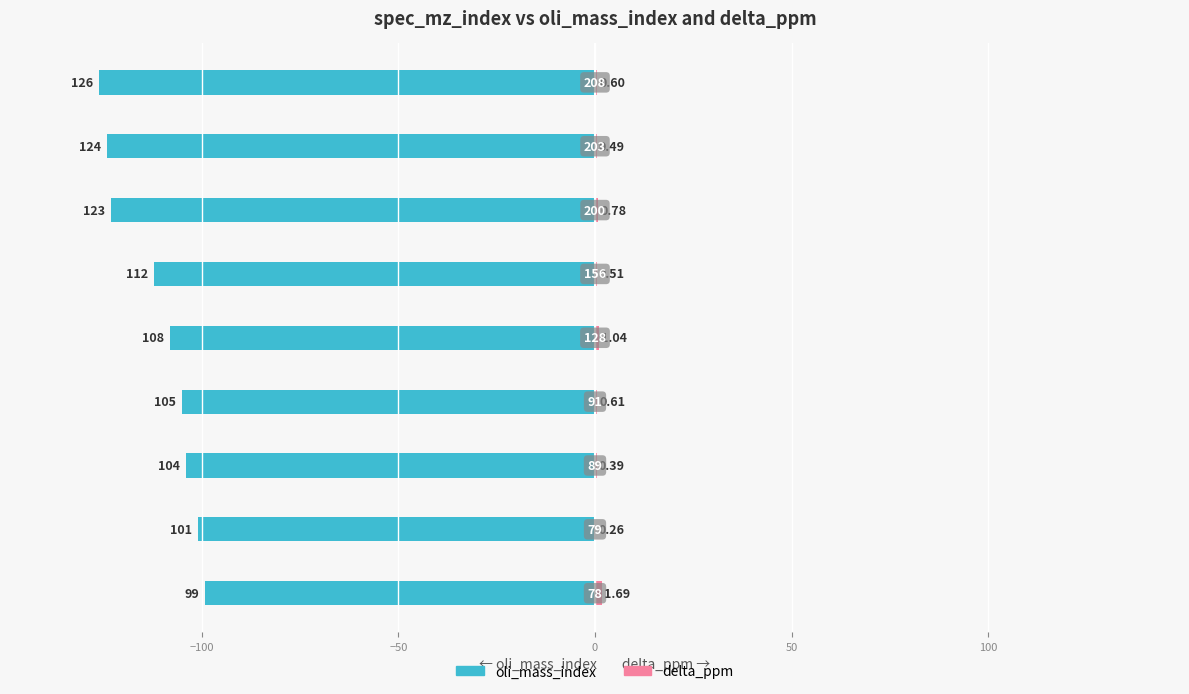

What are all the series names shown in the legend?

oli_mass_index, delta_ppm